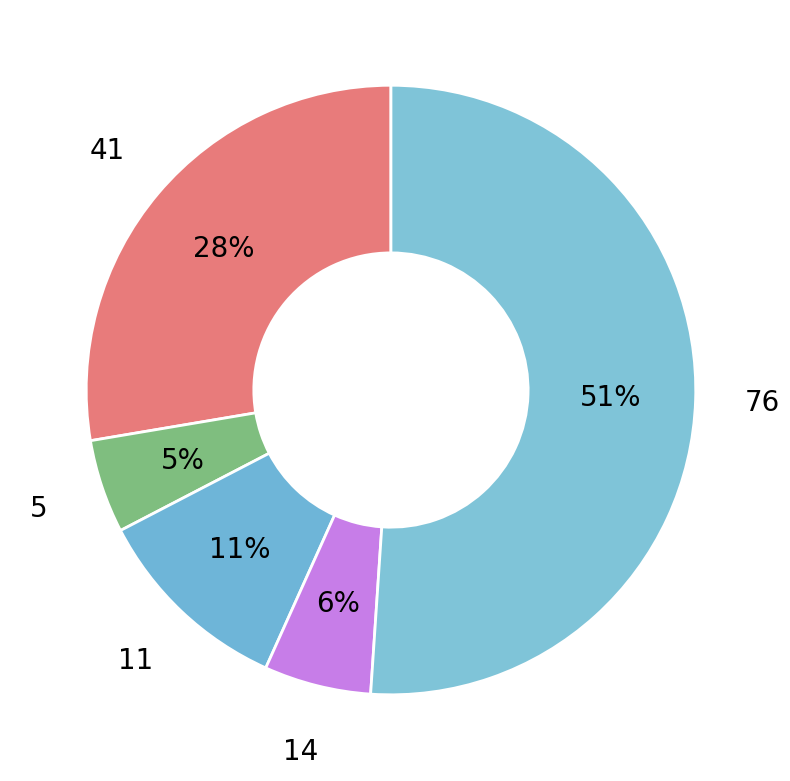

Which category has the biggest portion of the pie?

76